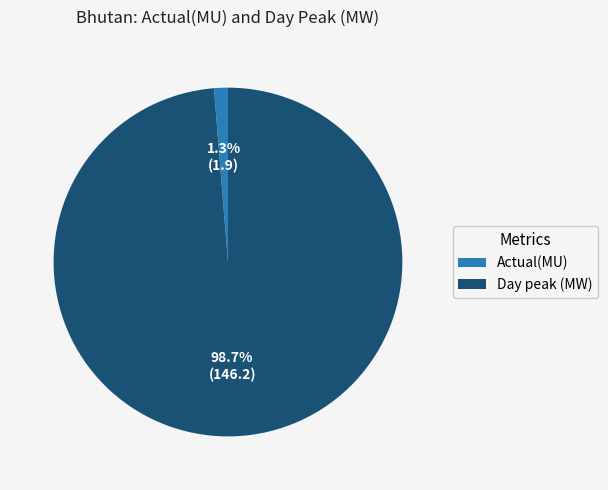

What is the smallest slice in the pie chart?

Actual(MU)